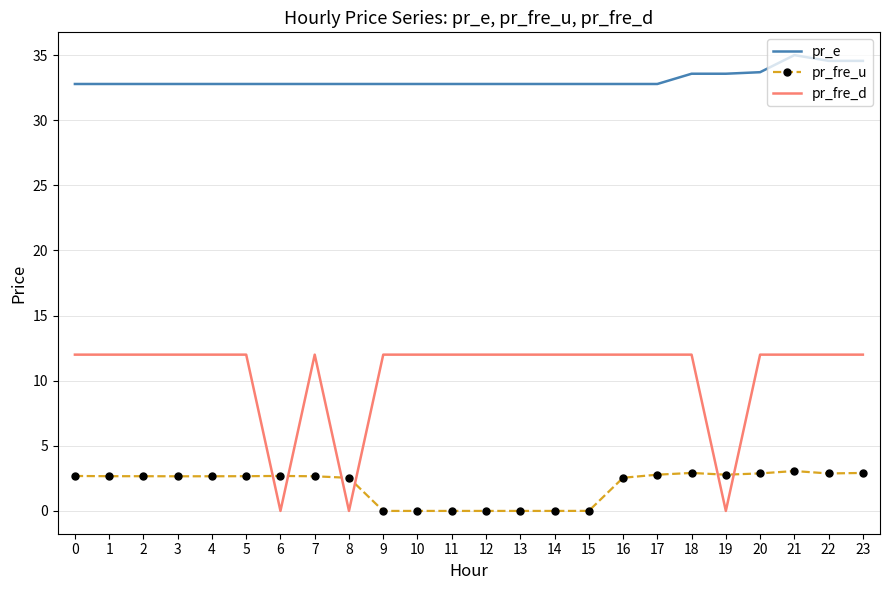

What is the difference between the highest and lowest values at 19?

33.6